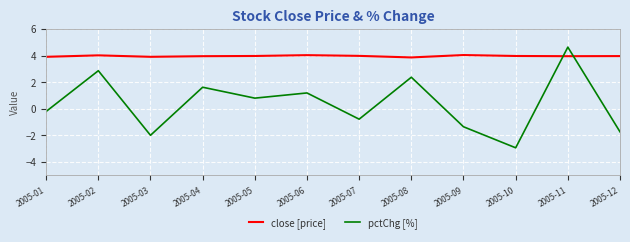

The close [price] series shows 4.0 at 2005-05. True or false?

True